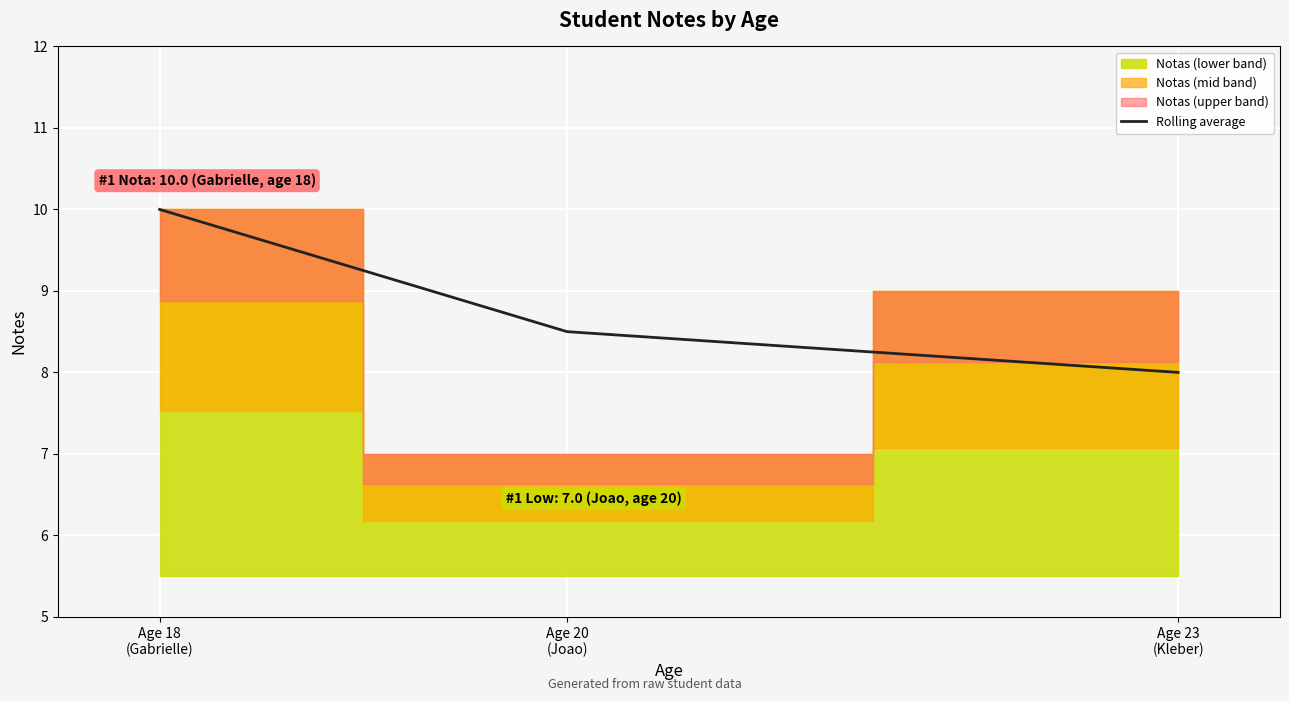

What is the lowest value of the Rolling average series?

8.0